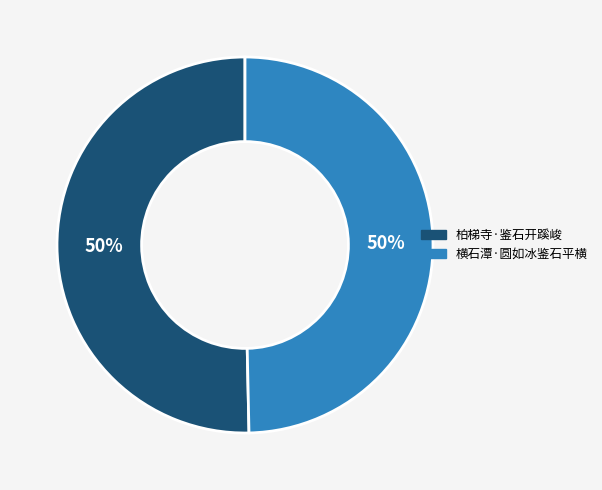

What percentage is the 横石潭·圆如冰鉴石平横 slice, to the nearest percent?

50%